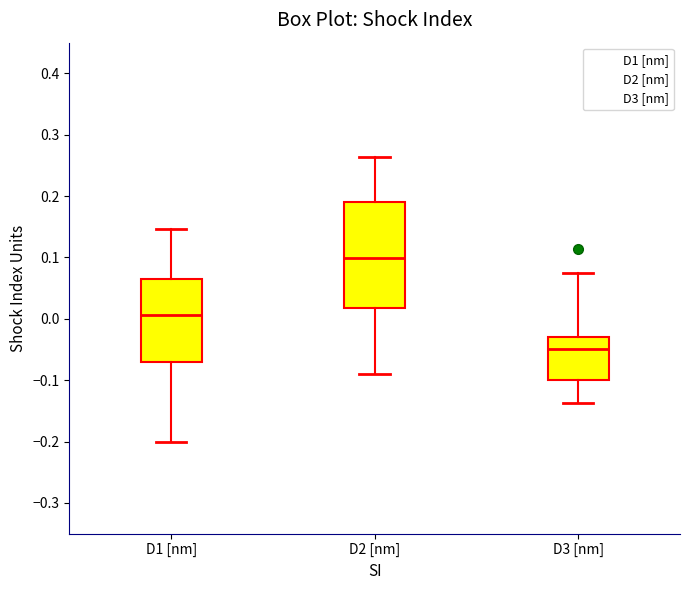

Reading left to right, transcribe this box plot: for each box, give where its median line is, the range the box spans, and where its two whiskers end, as read against the y-axis. The values are not printed on the chart, so give them approximately, as read against the axis.

D1 [nm]: median 0.01, box -0.07 to 0.06, whiskers -0.20 to 0.15
D2 [nm]: median 0.10, box 0.02 to 0.19, whiskers -0.09 to 0.26
D3 [nm]: median -0.05, box -0.10 to -0.03, whiskers -0.14 to 0.08